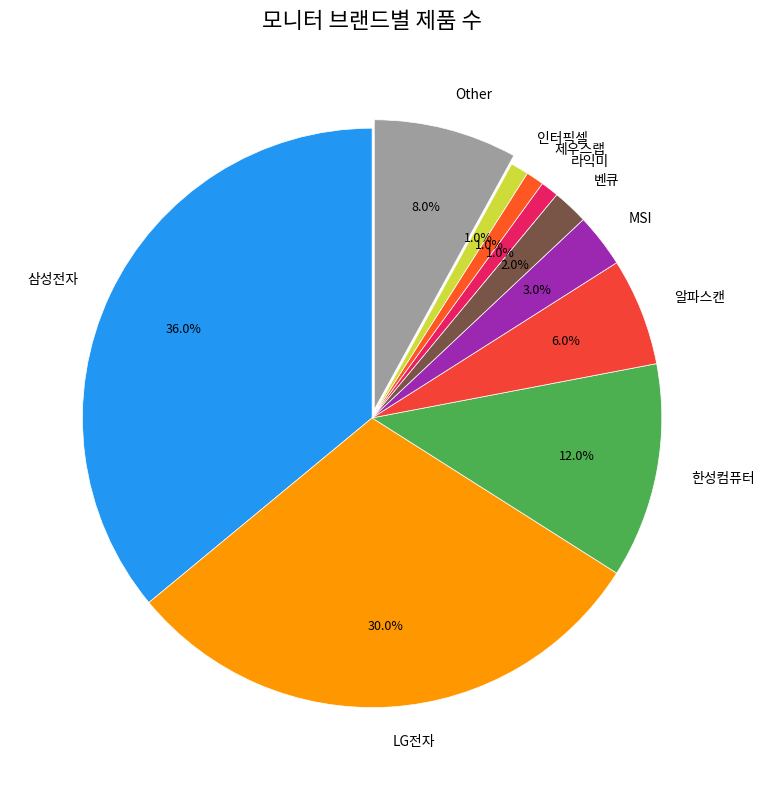

To the nearest percent, what is the combined percentage of 삼성전자 and Other?

44%